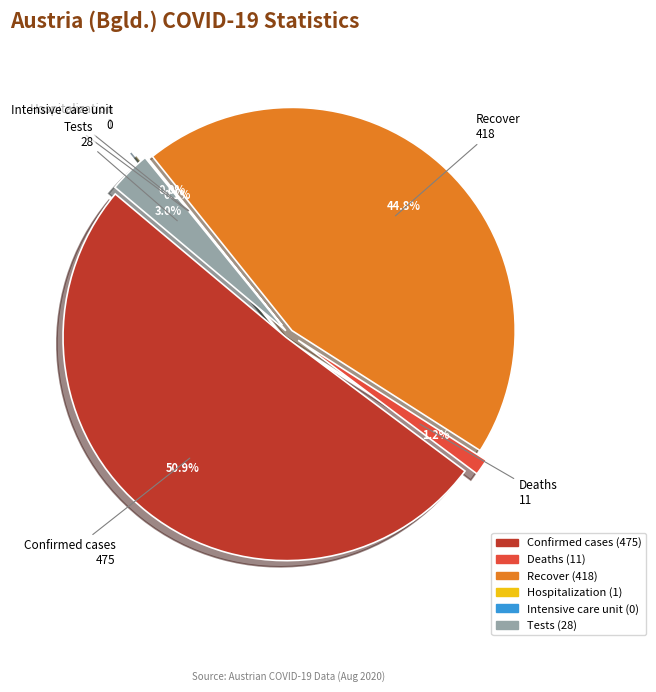

Between Tests and Intensive care unit, which is larger?

Tests